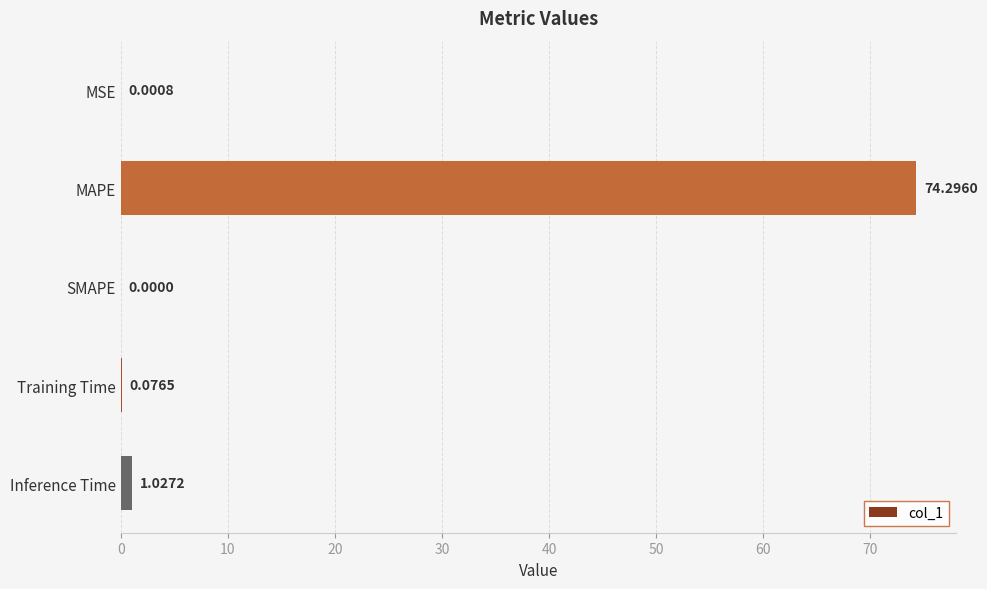

At which label is the value closest to 37?

Inference Time